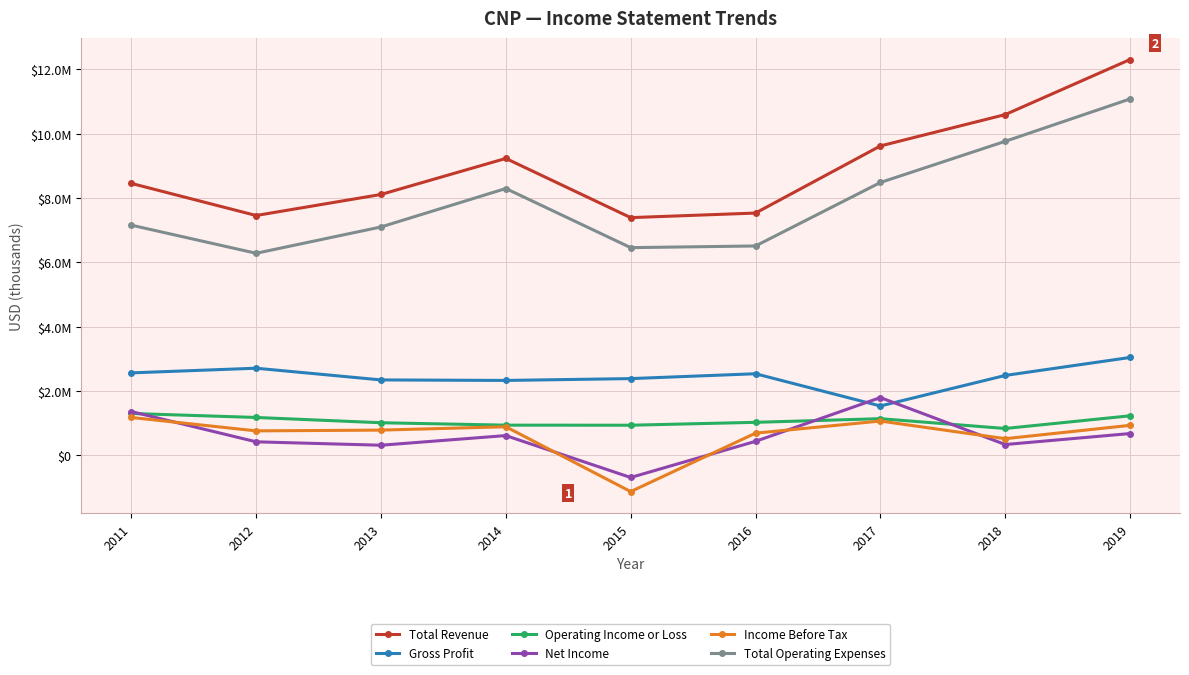

What are all the series names shown in the legend?

Total Revenue, Gross Profit, Operating Income or Loss, Net Income, Income Before Tax, Total Operating Expenses